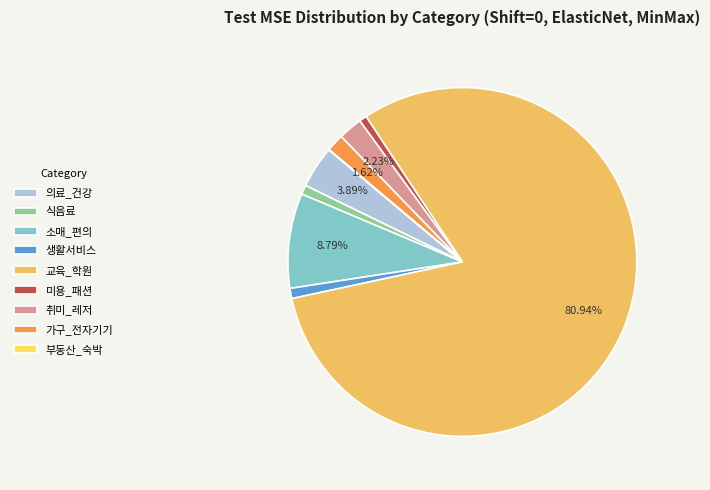

How many slices are in this pie chart?

9